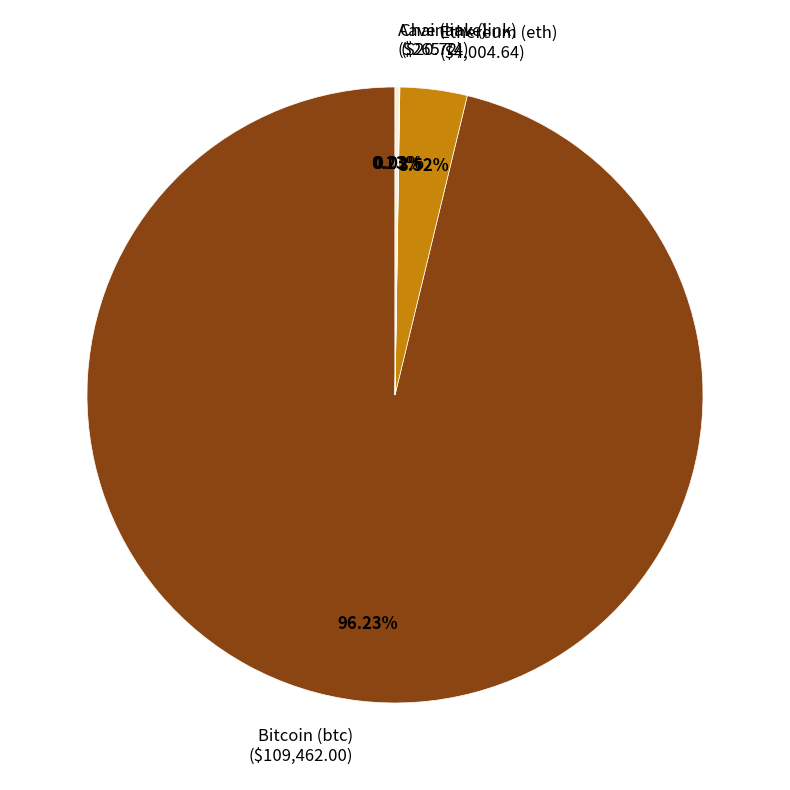

Is there any slice that represents more than half of the pie?

Yes